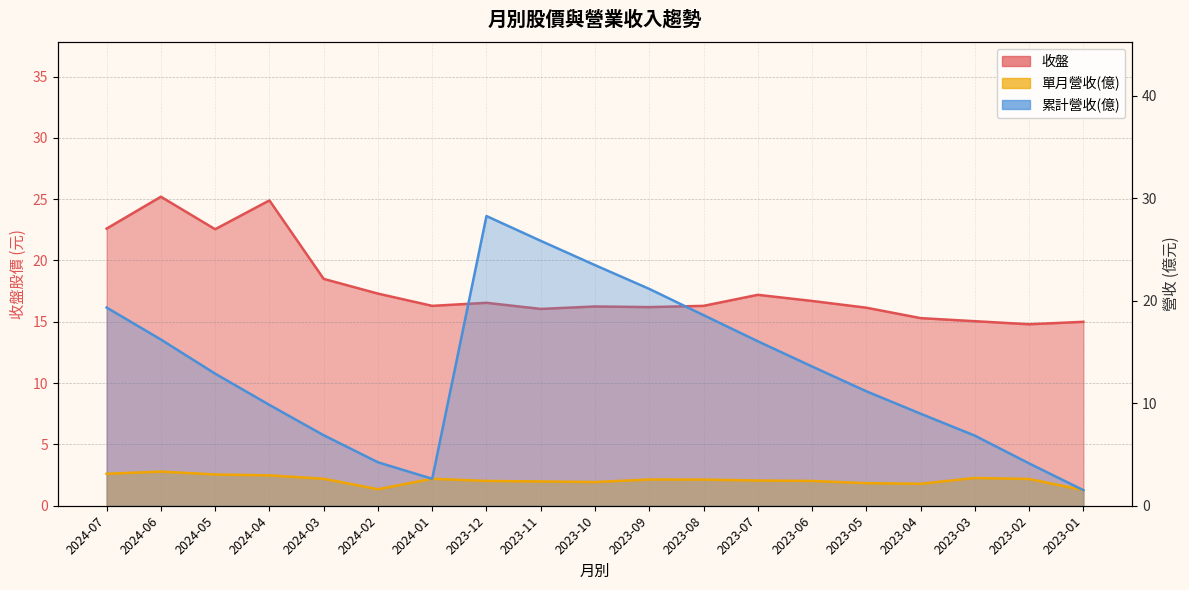

What is the total value across all series at 2023-05?

29.5